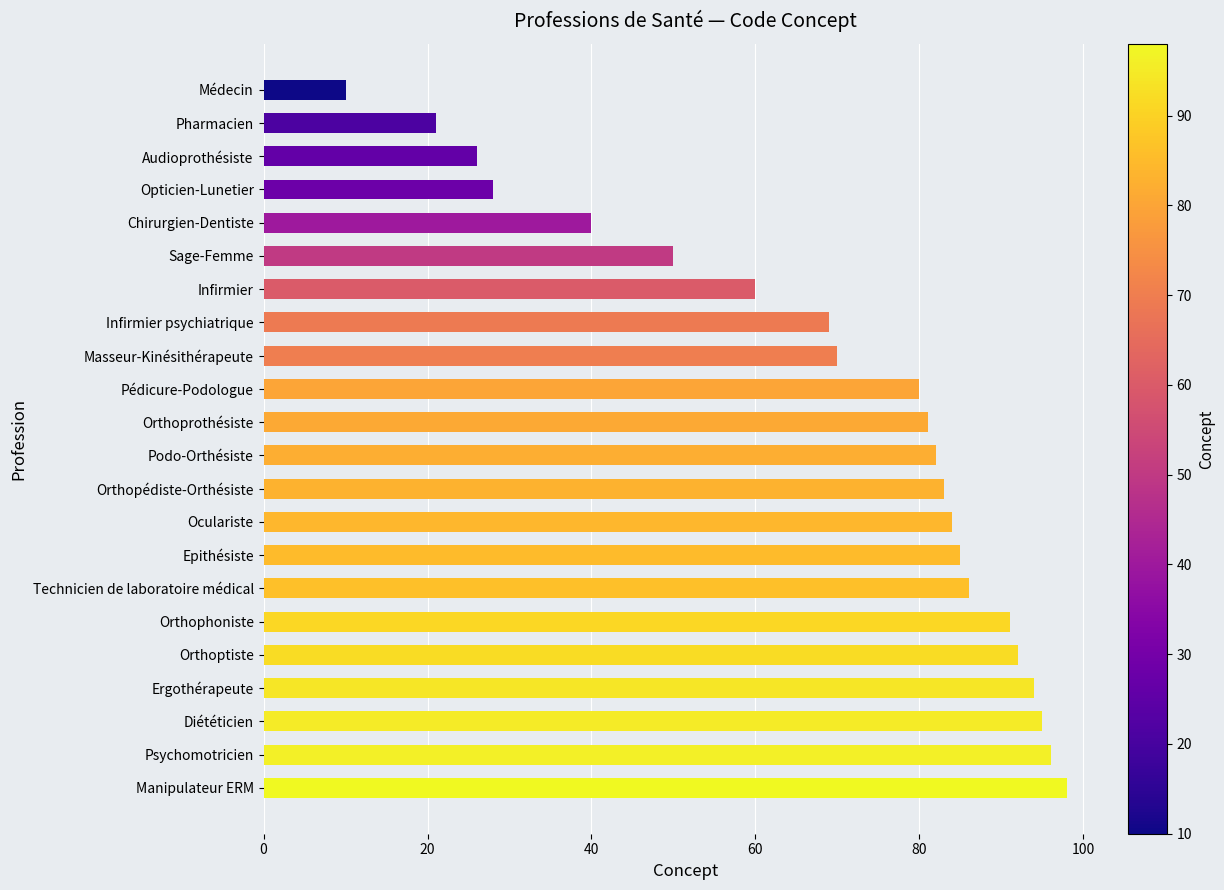

Is it true that the value at Pédicure-Podologue is 80?

True